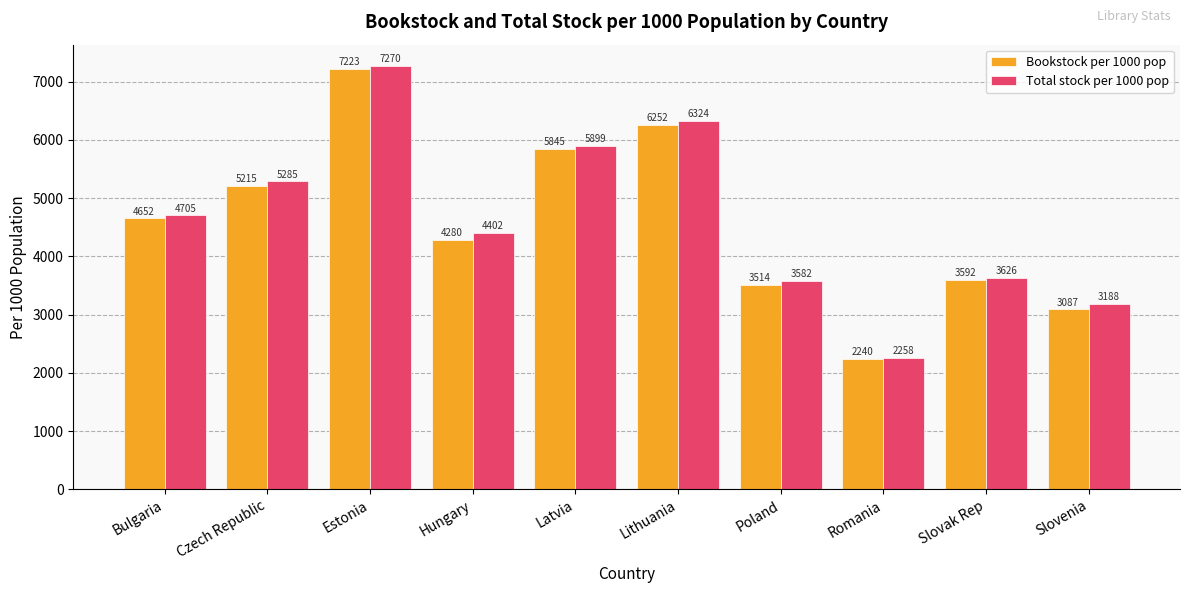

How many distinct data groups are displayed?

2